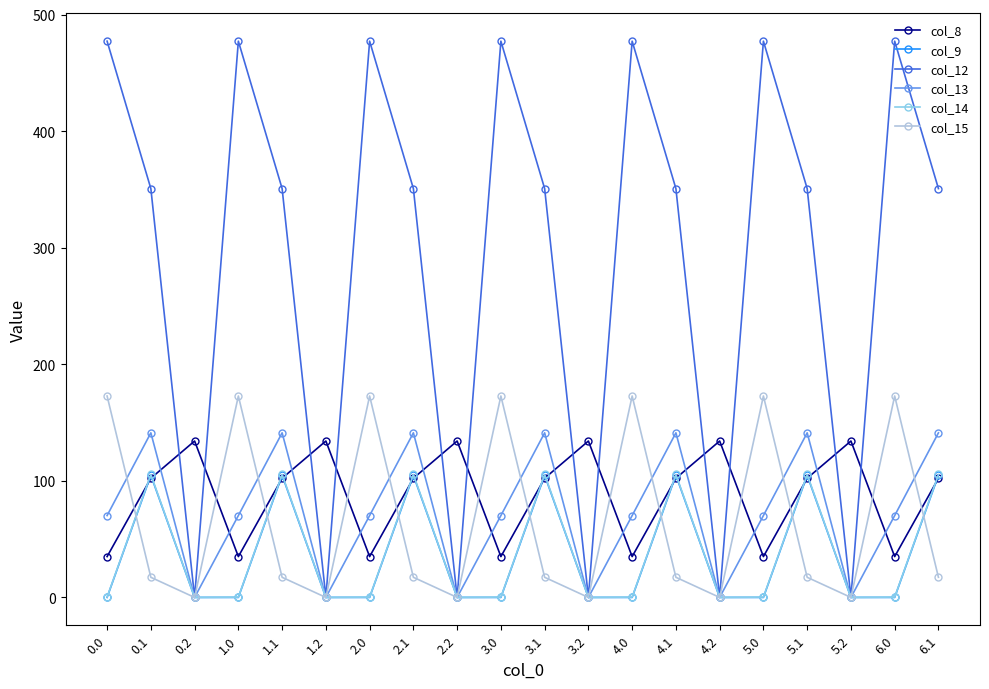

At how many categories does at least one series exceed 263?

14